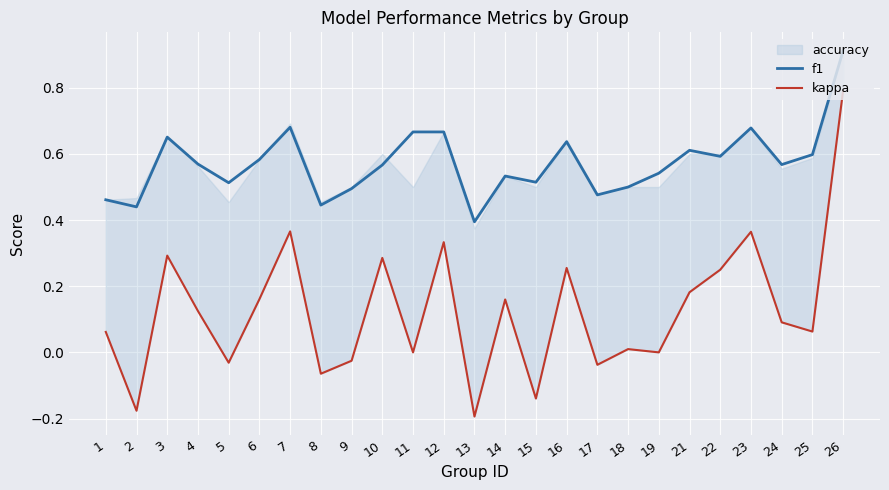

In kappa, how many points are lower than both neighbors (excluding endpoints)?

9